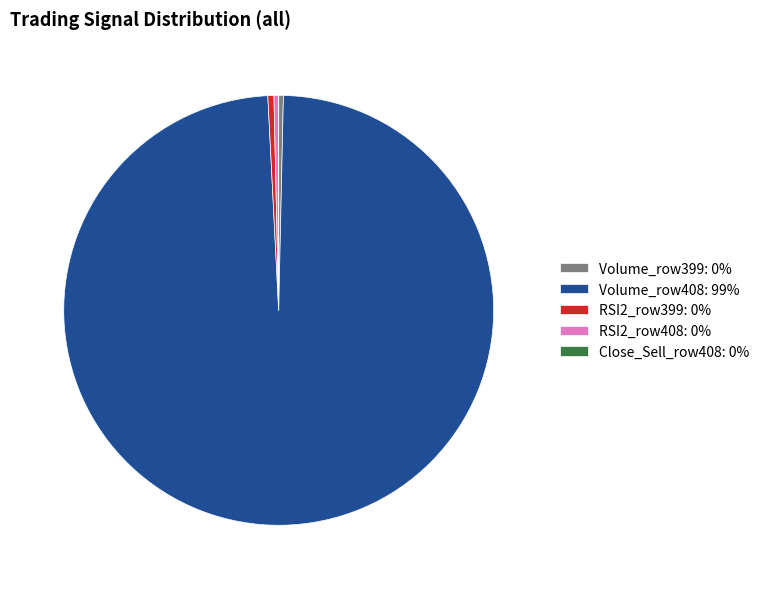

True or false: Volume_row399: 0% accounts for 0% of the total.

True